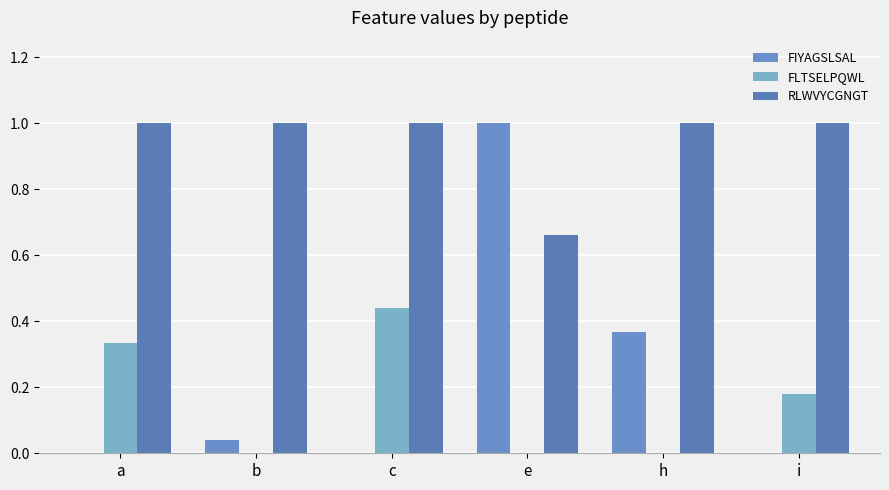

Reading right to left, transcribe all the data shown in this chart.

FIYAGSLSAL: i=0.0	h=0.4	e=1.0	c=0.0	b=0.0	a=0.0
FLTSELPQWL: i=0.2	h=0.0	e=0.0	c=0.4	b=0.0	a=0.3
RLWVYCGNGT: i=1.0	h=1.0	e=0.7	c=1.0	b=1.0	a=1.0